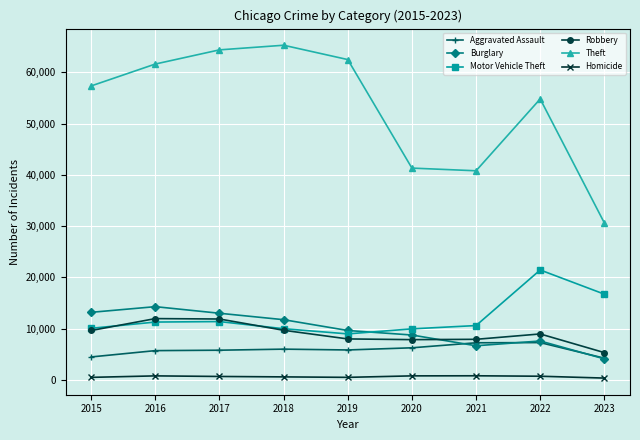

At which label does Homicide first exceed 672?

2016